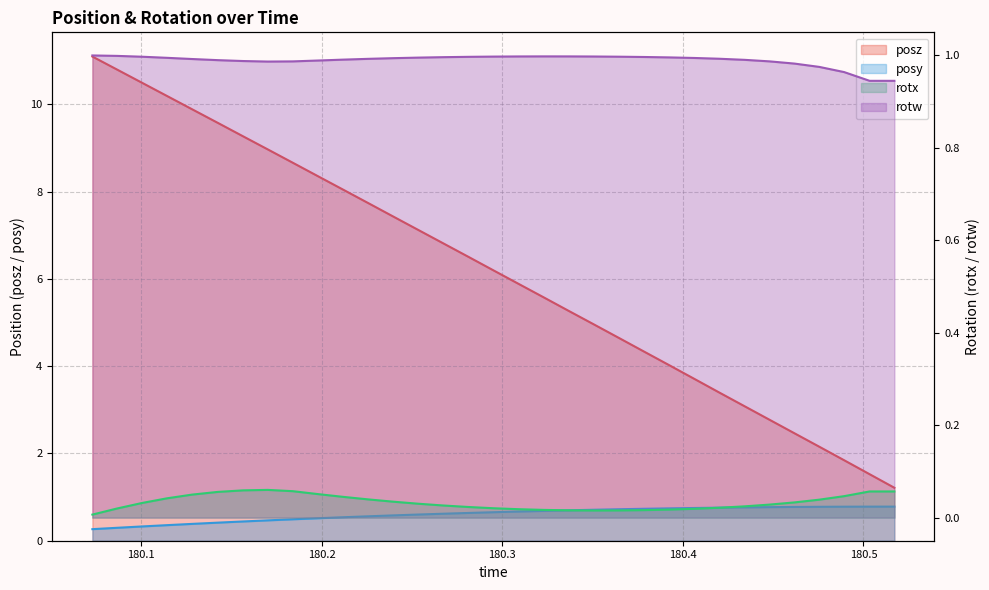

How many lines are shown in the chart?

4